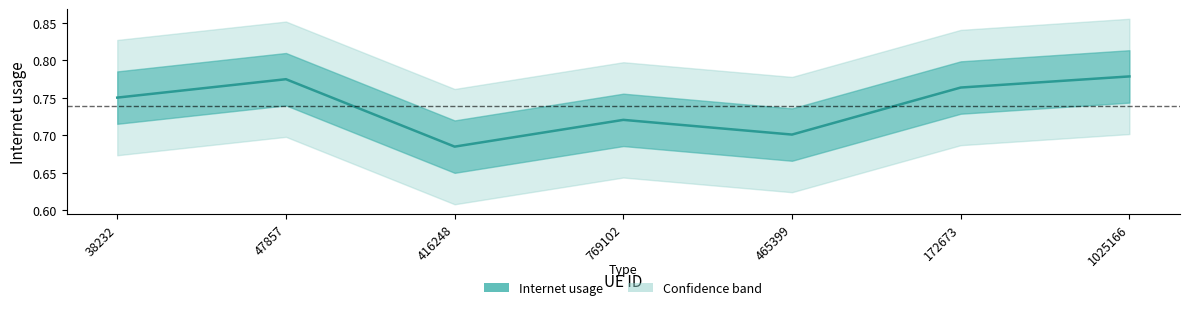

Read the value at 769102.

0.7